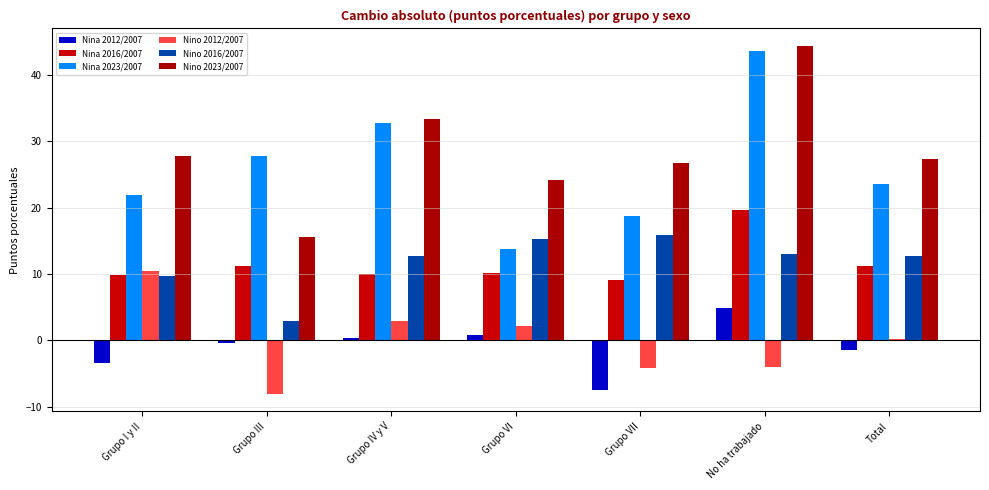

At how many categories does at least one series exceed 26?

6